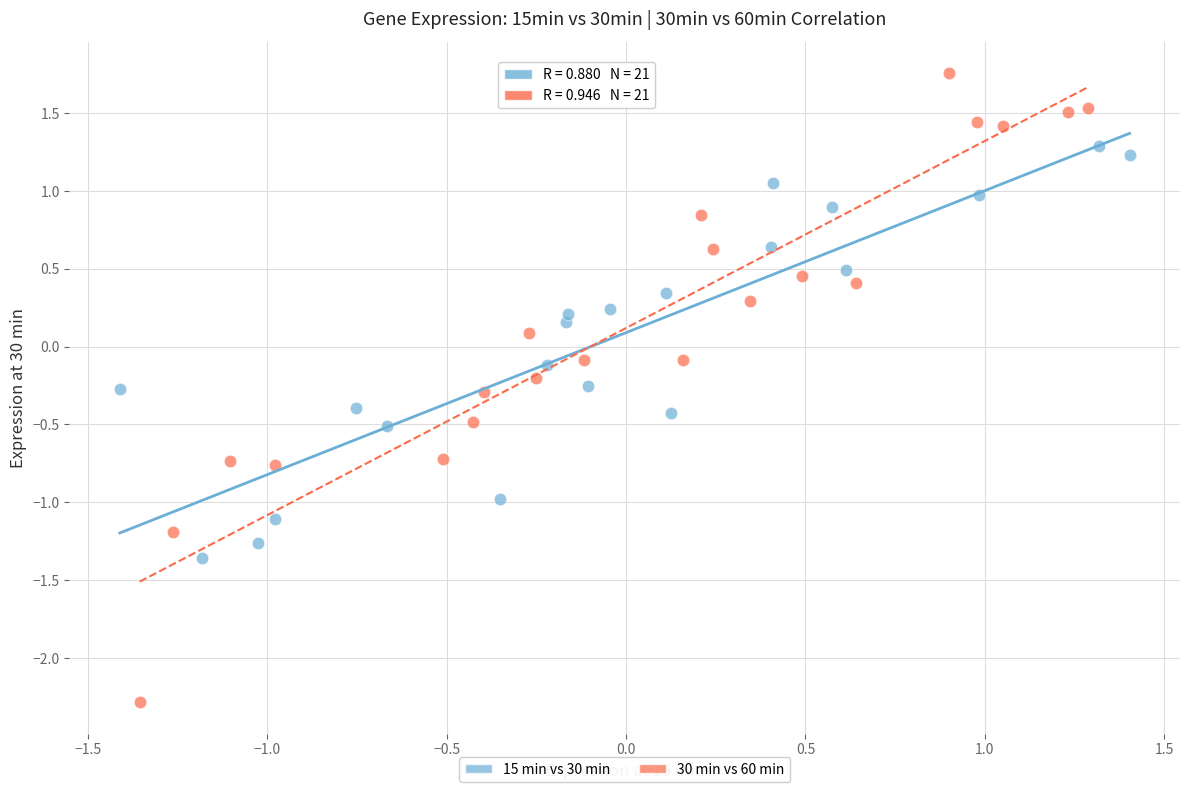

Which series has the largest Y range (max minus min)?

30 min vs 60 min